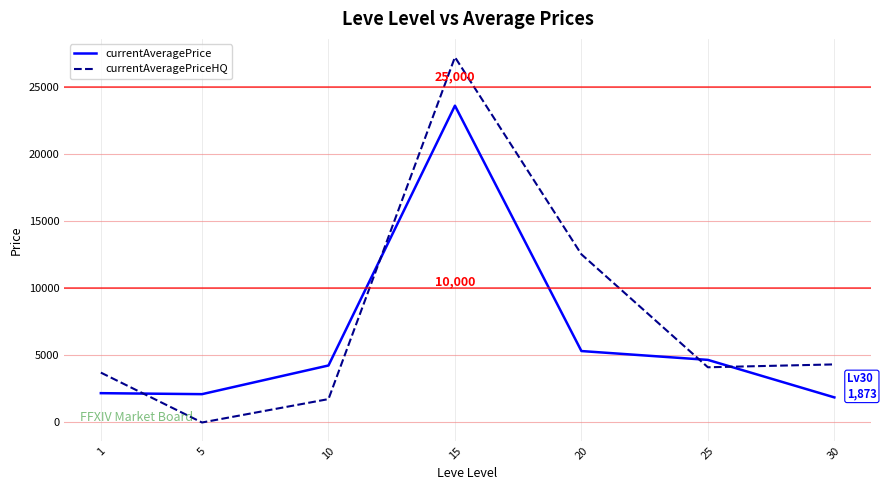

True or false: currentAveragePrice has more than 2 interior local peaks.

False